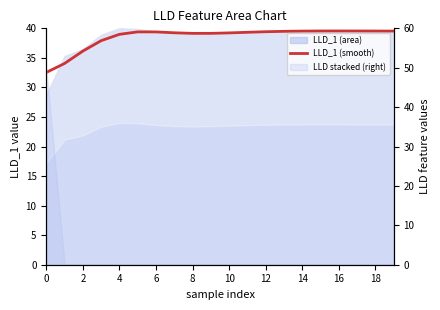

Does the chart display data point markers on the line(s)?

No